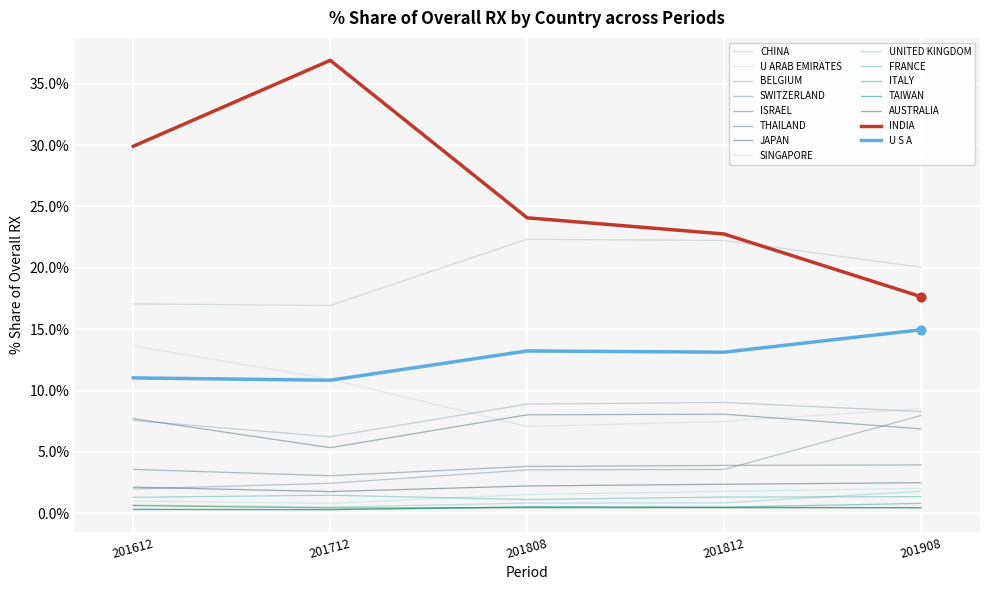

Does the chart have visible grid lines?

Yes